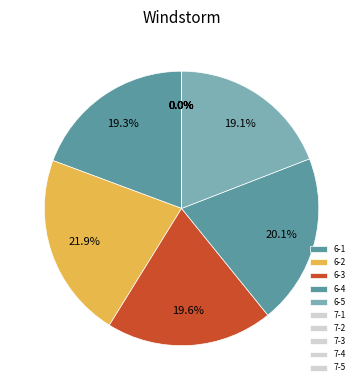

What is the change in value from 6-4 to 7-2?

-190